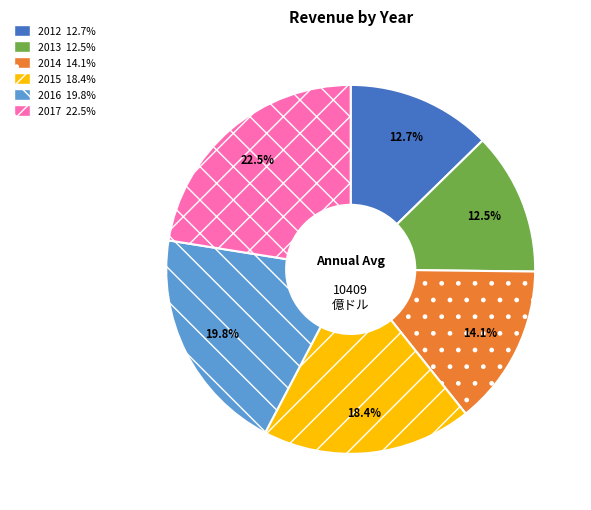

Approximately how many times larger is the value at 2016 compared to 2012?

1.6